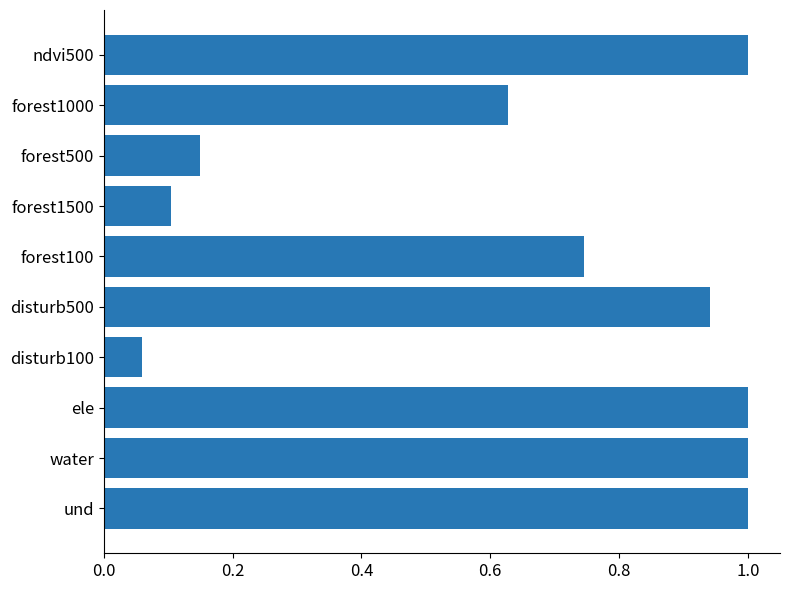

What is the sum of all values?

6.6